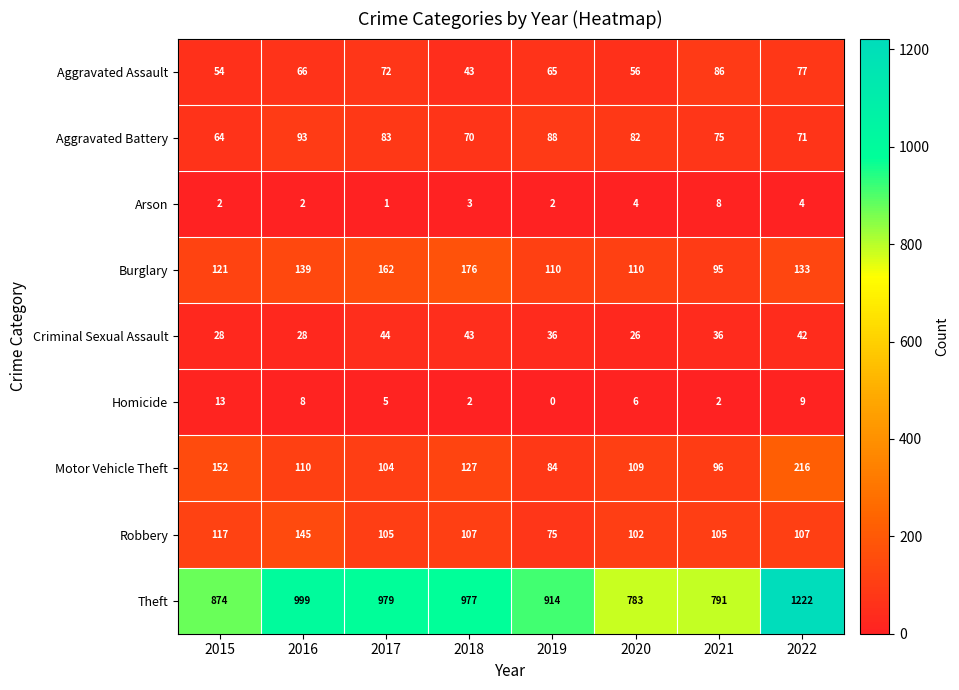

Which series has the largest total across all categories?

Theft